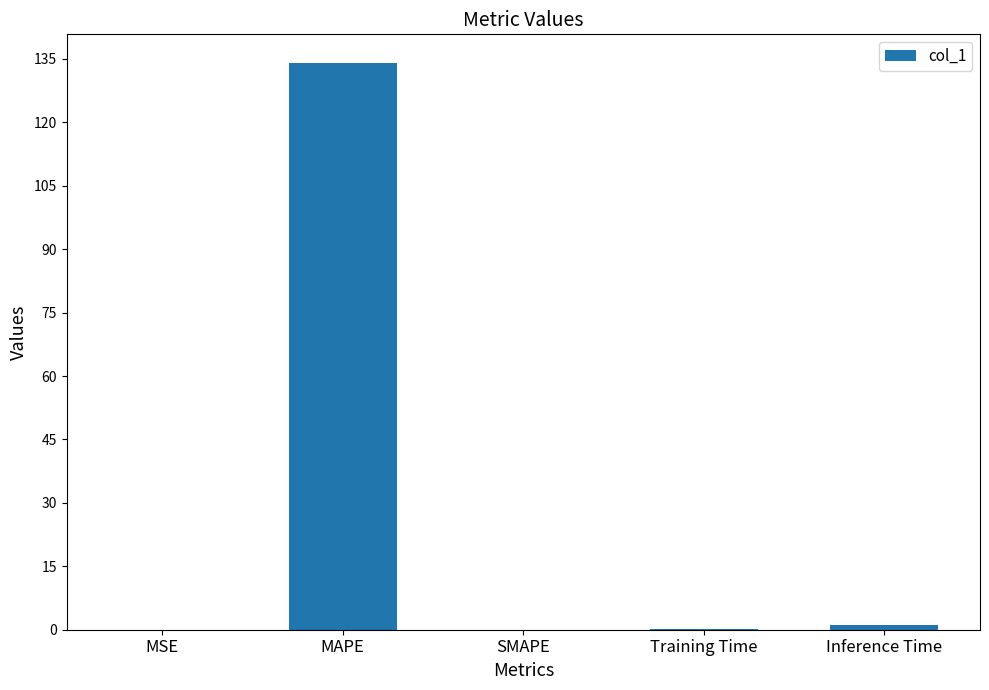

What is the maximum value shown in the chart?

134.1